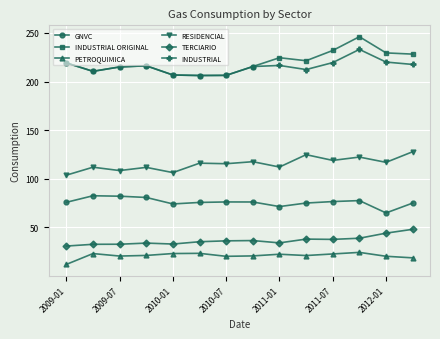

What is the value of the PETROQUIMICA point at the 1st from the left?

12.1